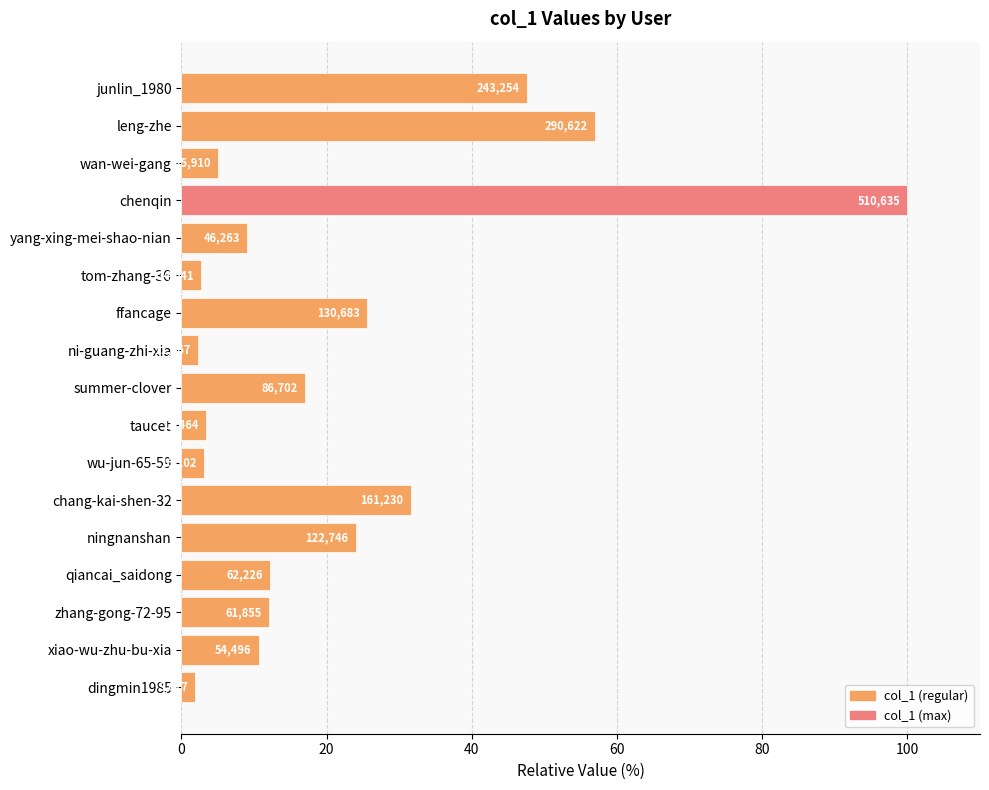

What is the maximum value shown in the chart?

100.0